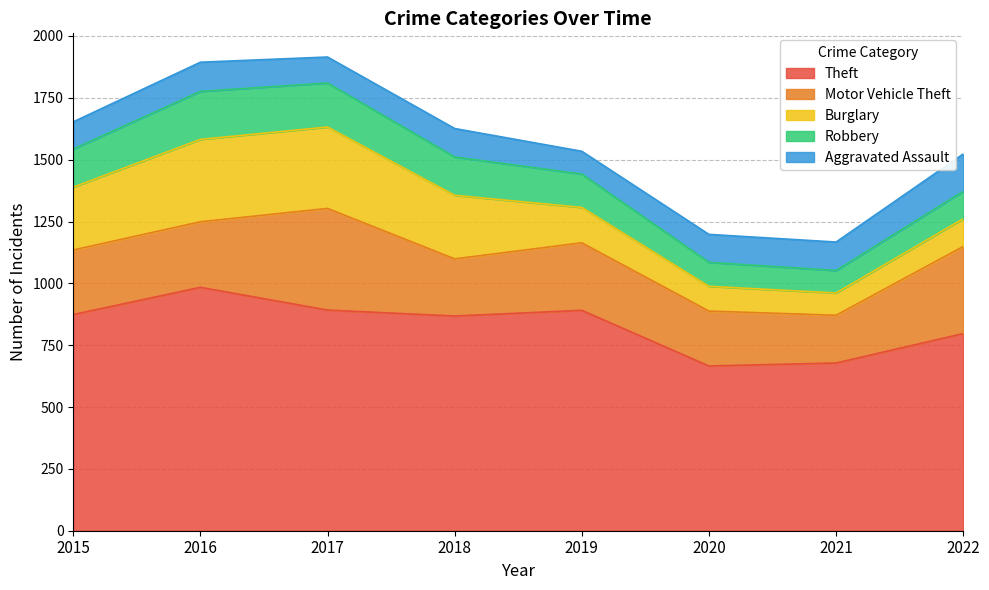

Rank the series by their maximum value, from highest to lowest.

Theft, Motor Vehicle Theft, Burglary, Robbery, Aggravated Assault